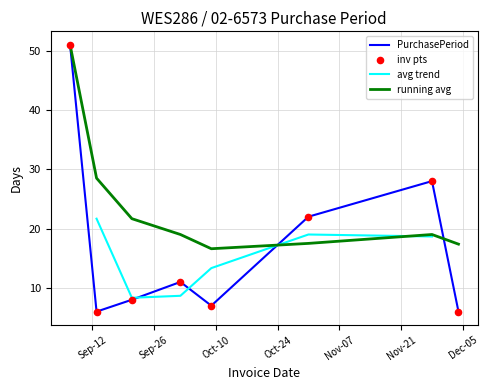

Approximately how many times larger is the value at 2017-09-07 compared to 2017-10-02?

4.6